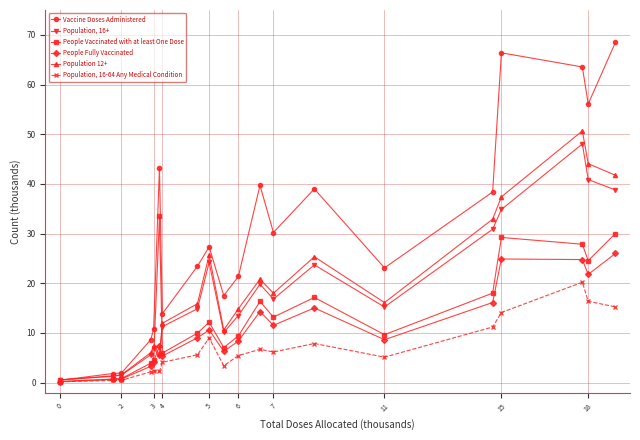

Which series has the largest range (max minus min)?

Vaccine Doses Administered